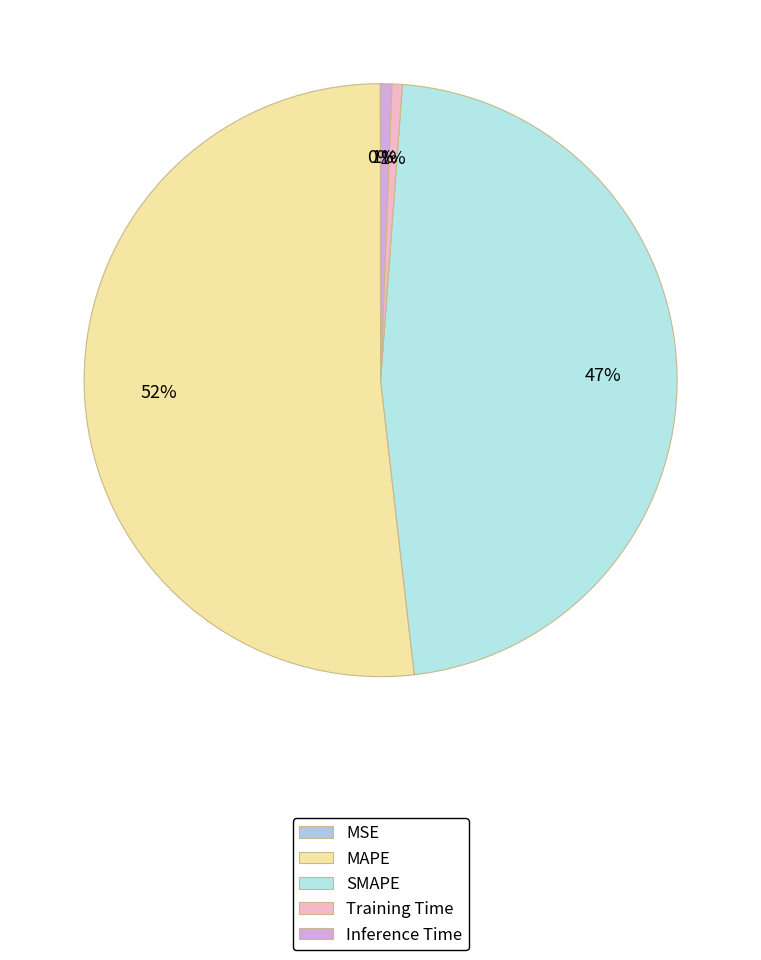

To the nearest percent, what percentage of the pie is Training Time?

1%